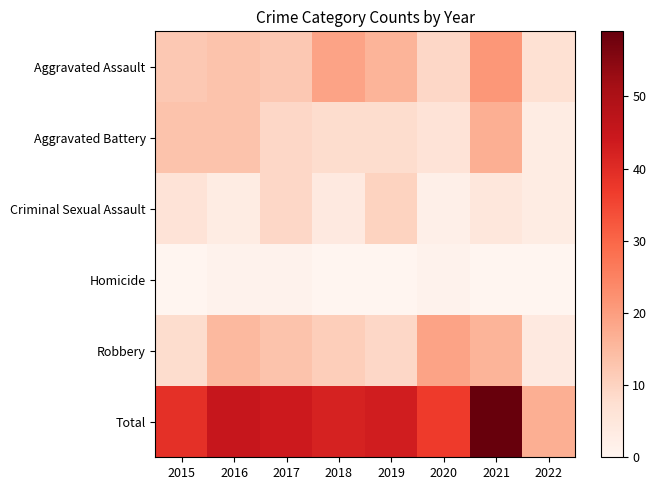

Reading left to right, extract all data points from this chart.

Aggravated Assault: 2015=12	2016=13	2017=12	2018=19	2019=16	2020=9	2021=21	2022=7
Aggravated Battery: 2015=13	2016=13	2017=9	2018=8	2019=8	2020=6	2021=17	2022=3
Criminal Sexual Assault: 2015=6	2016=3	2017=9	2018=4	2019=10	2020=2	2021=5	2022=3
Homicide: 2015=0	2016=1	2017=1	2018=0	2019=0	2020=1	2021=0	2022=0
Robbery: 2015=8	2016=15	2017=13	2018=11	2019=9	2020=19	2021=16	2022=4
Total: 2015=39	2016=45	2017=44	2018=42	2019=43	2020=37	2021=59	2022=17